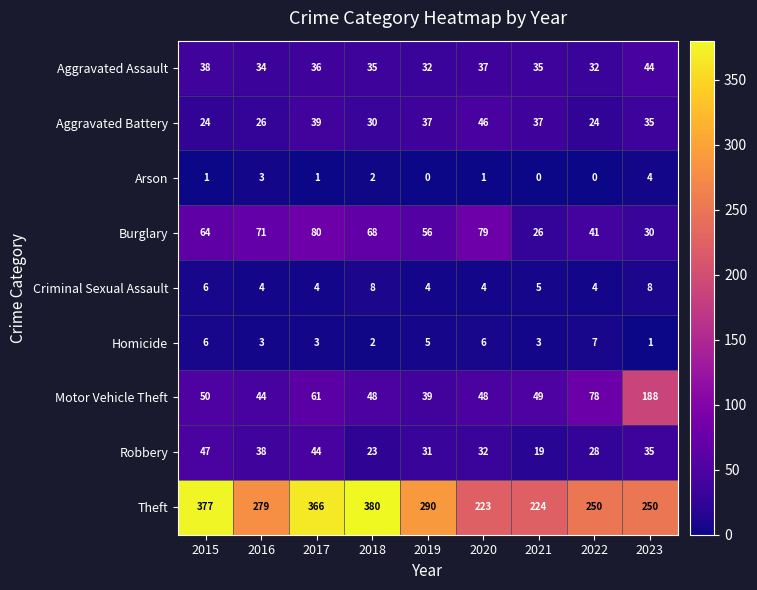

How many data points does each series have?

9